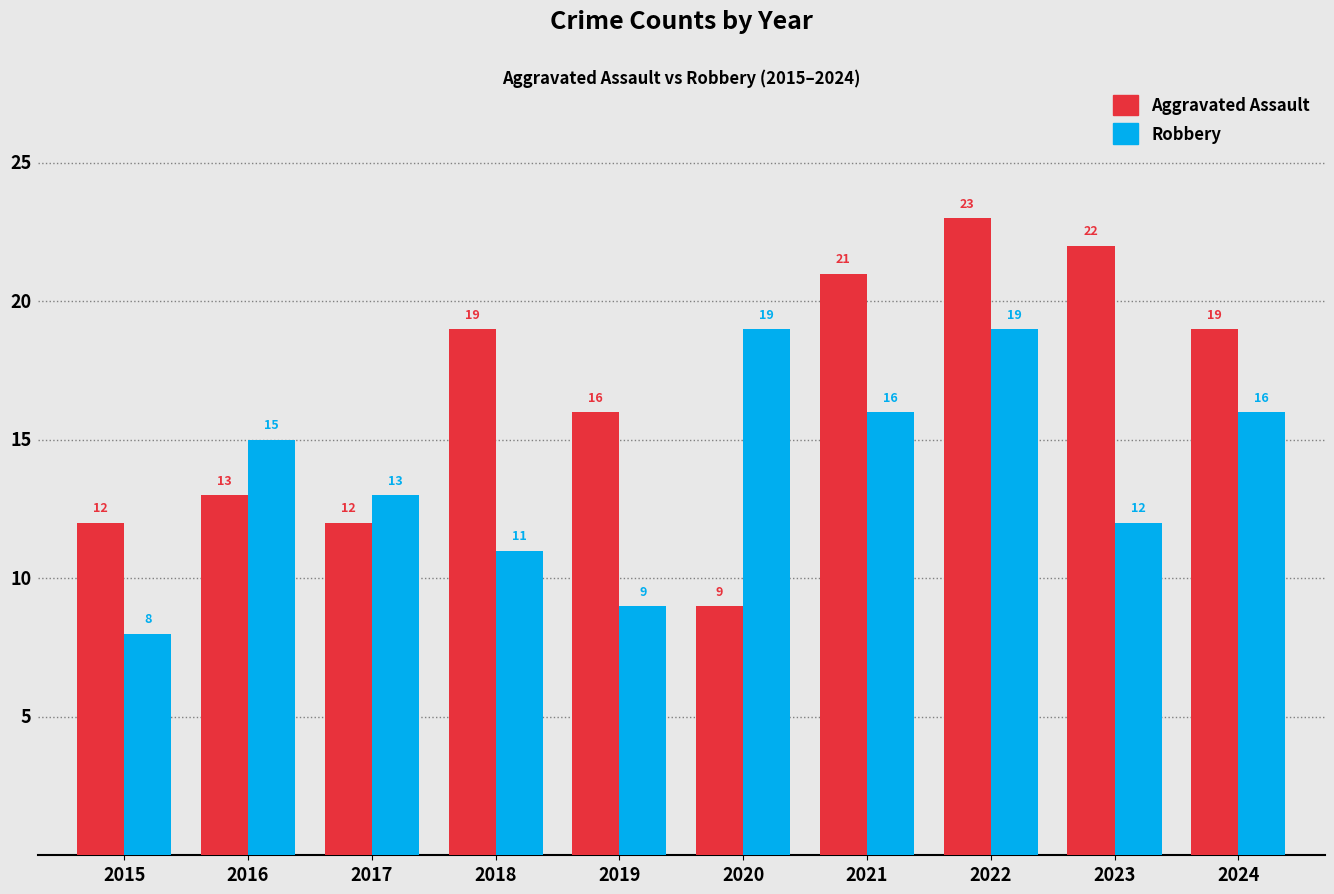

Are the bars horizontal?

No